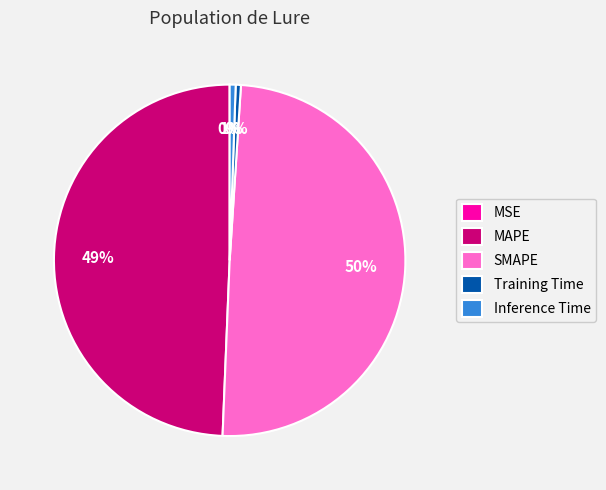

Is the sum of SMAPE and MAPE greater than half?

Yes